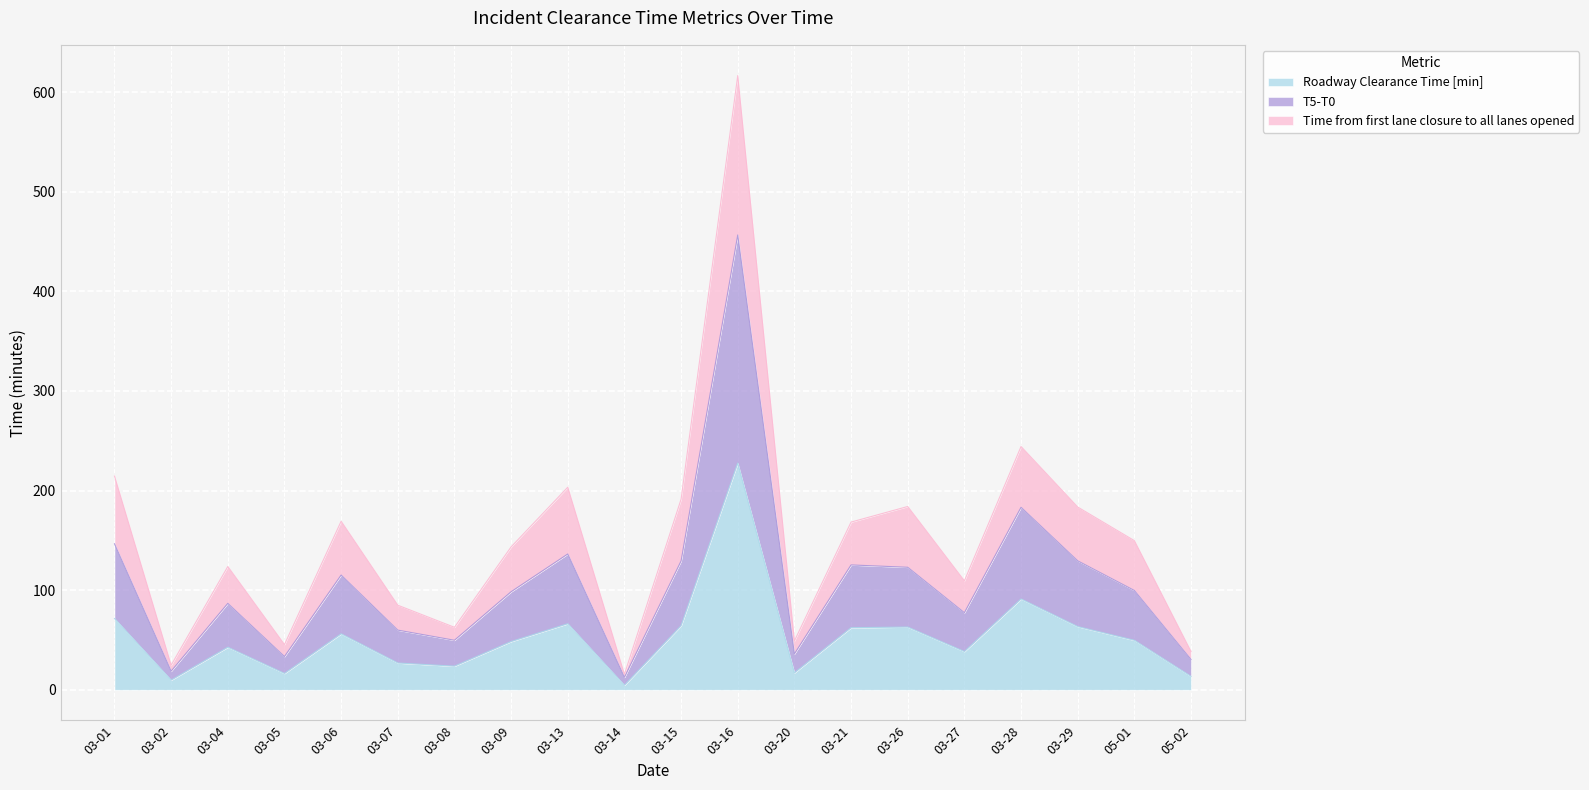

At which category is the sum across all series the highest?

03-16